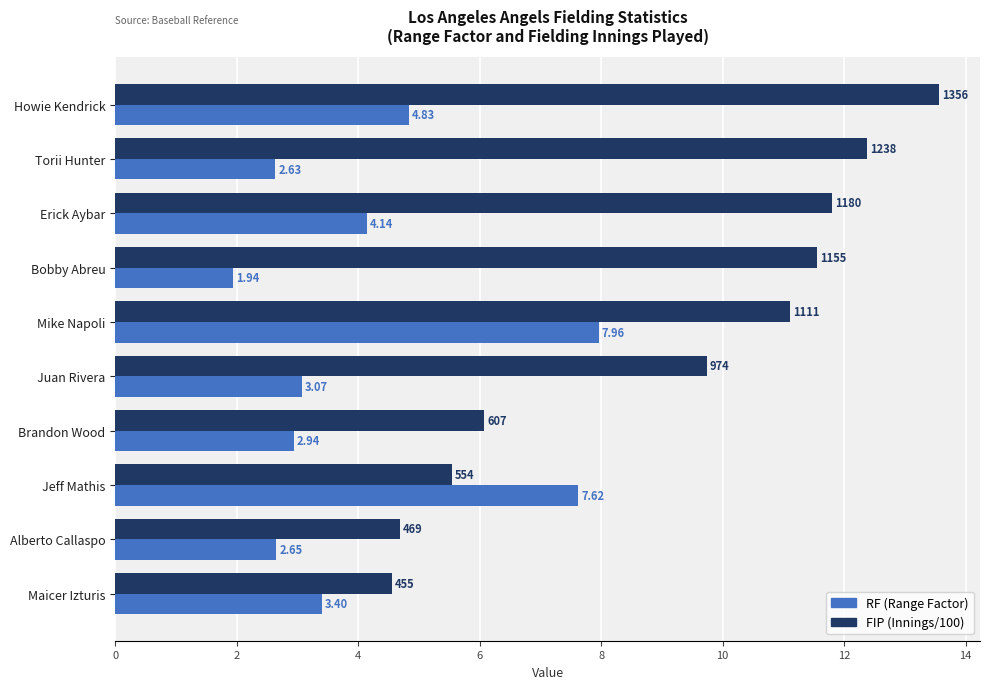

Which category has the lowest value in the RF (Range Factor) series?

Bobby Abreu